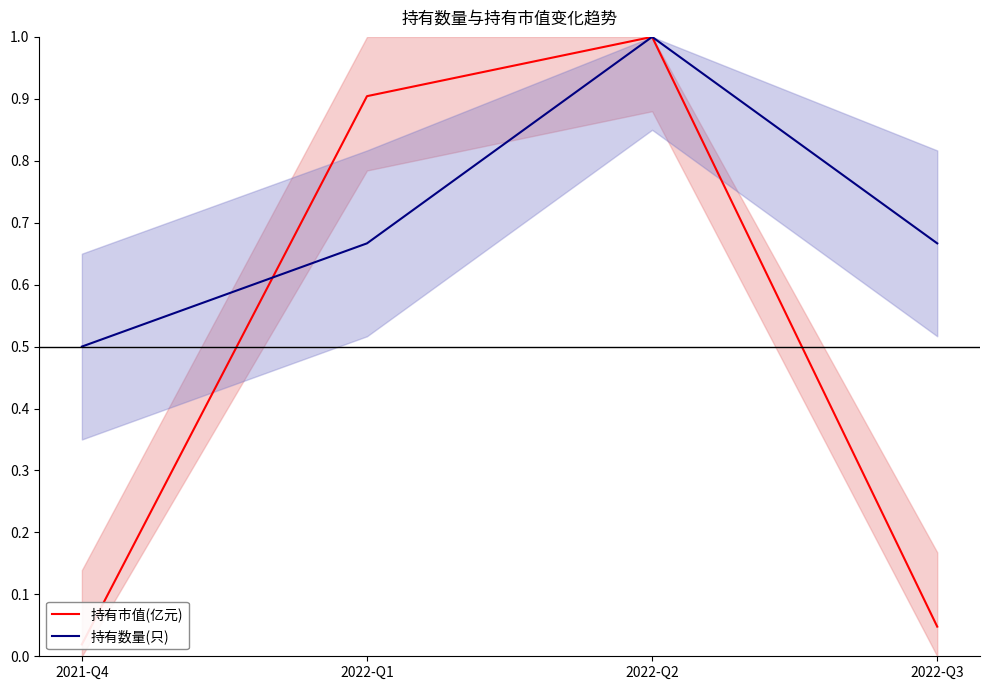

How many lines are shown in the chart?

2